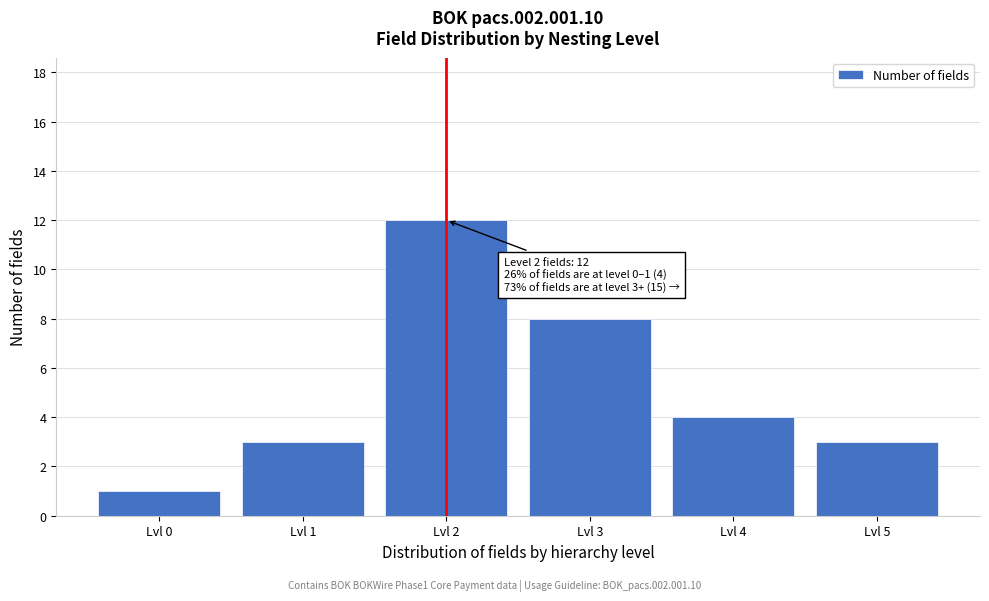

Reading right to left, extract all data points from this chart.

Lvl 5=3	Lvl 4=4	Lvl 3=8	Lvl 2=12	Lvl 1=3	Lvl 0=1